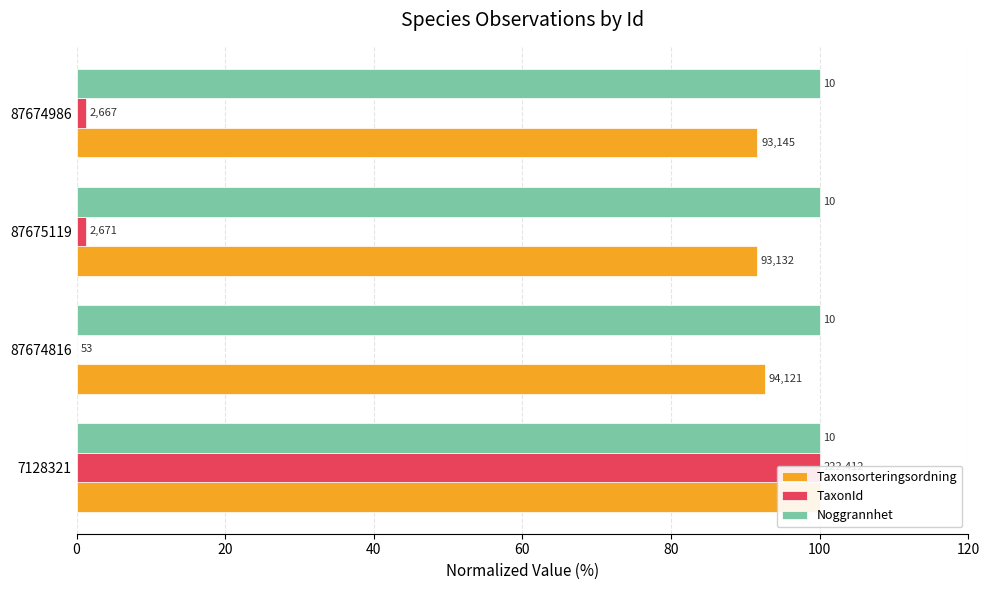

Reading left to right, extract all data points from this chart.

Taxonsorteringsordning: 100.0	92.6	91.6	91.6
TaxonId: 100.0	0.0	1.2	1.2
Noggrannhet: 0.2	0.2	0.2	0.2